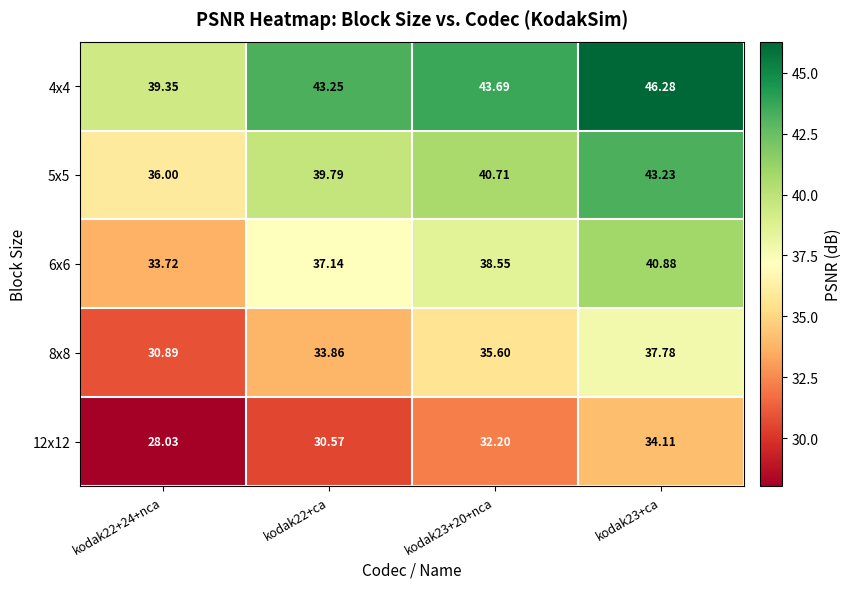

What is the minimum value shown in the chart?

28.0